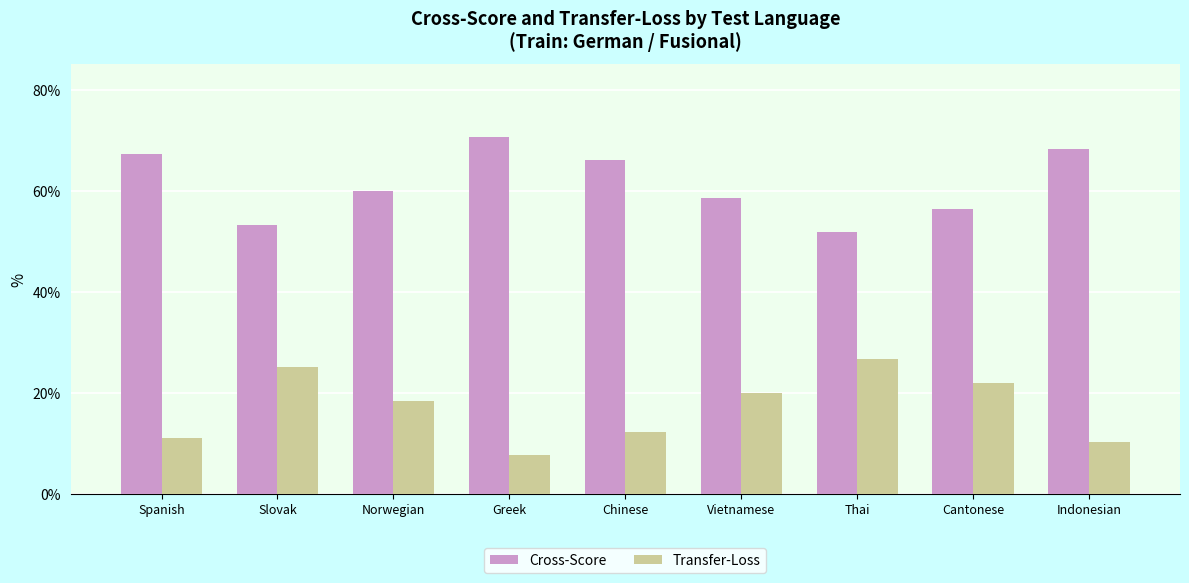

Which category has the highest value across all series?

Greek